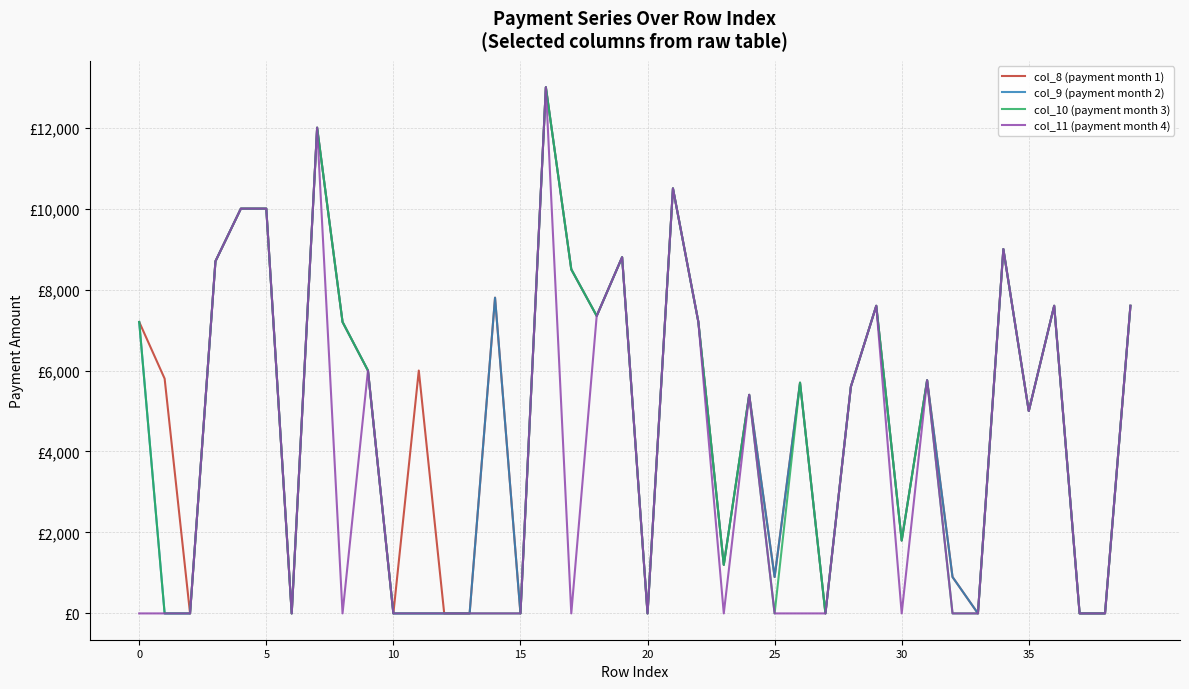

Does the chart display data point markers on the line(s)?

No